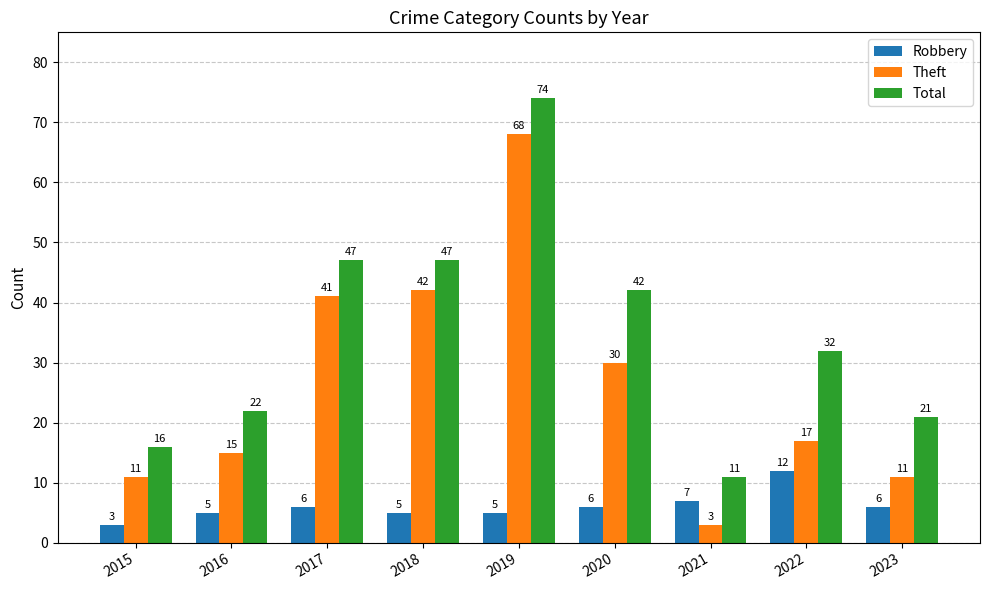

Reading right to left, transcribe all the data shown in this chart.

Robbery: 2023=6	2022=12	2021=7	2020=6	2019=5	2018=5	2017=6	2016=5	2015=3
Theft: 2023=11	2022=17	2021=3	2020=30	2019=68	2018=42	2017=41	2016=15	2015=11
Total: 2023=21	2022=32	2021=11	2020=42	2019=74	2018=47	2017=47	2016=22	2015=16